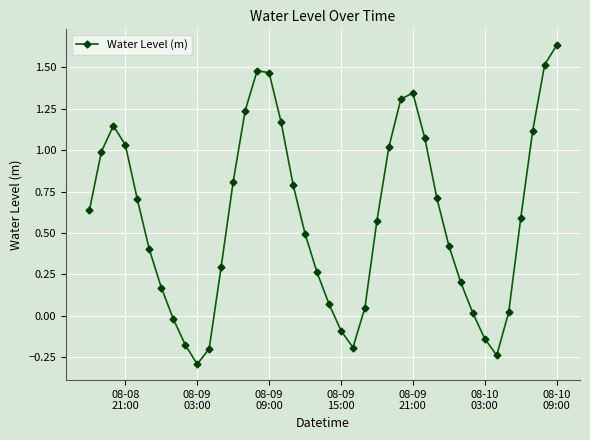

How many lines are shown in the chart?

1